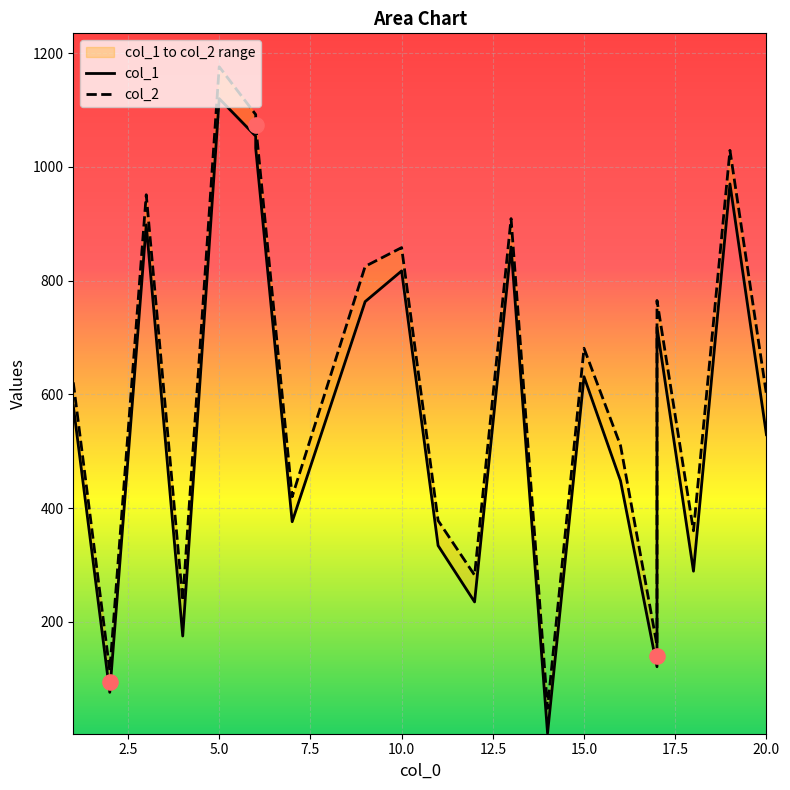

What are all the series names shown in the legend?

col_1, col_2